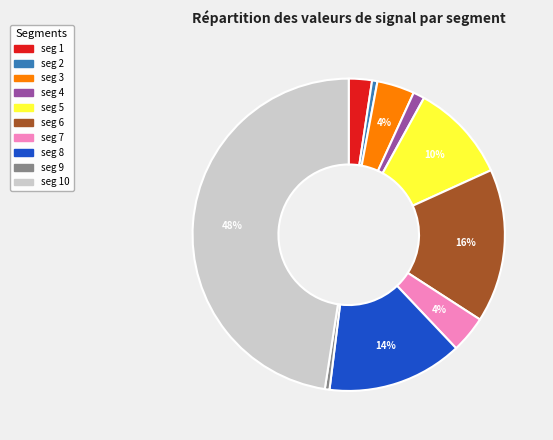

Does any single category account for the majority?

No